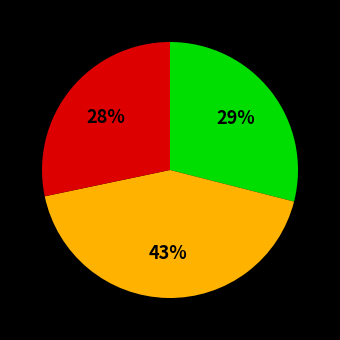

To the nearest percent, what is the average slice percentage?

33%